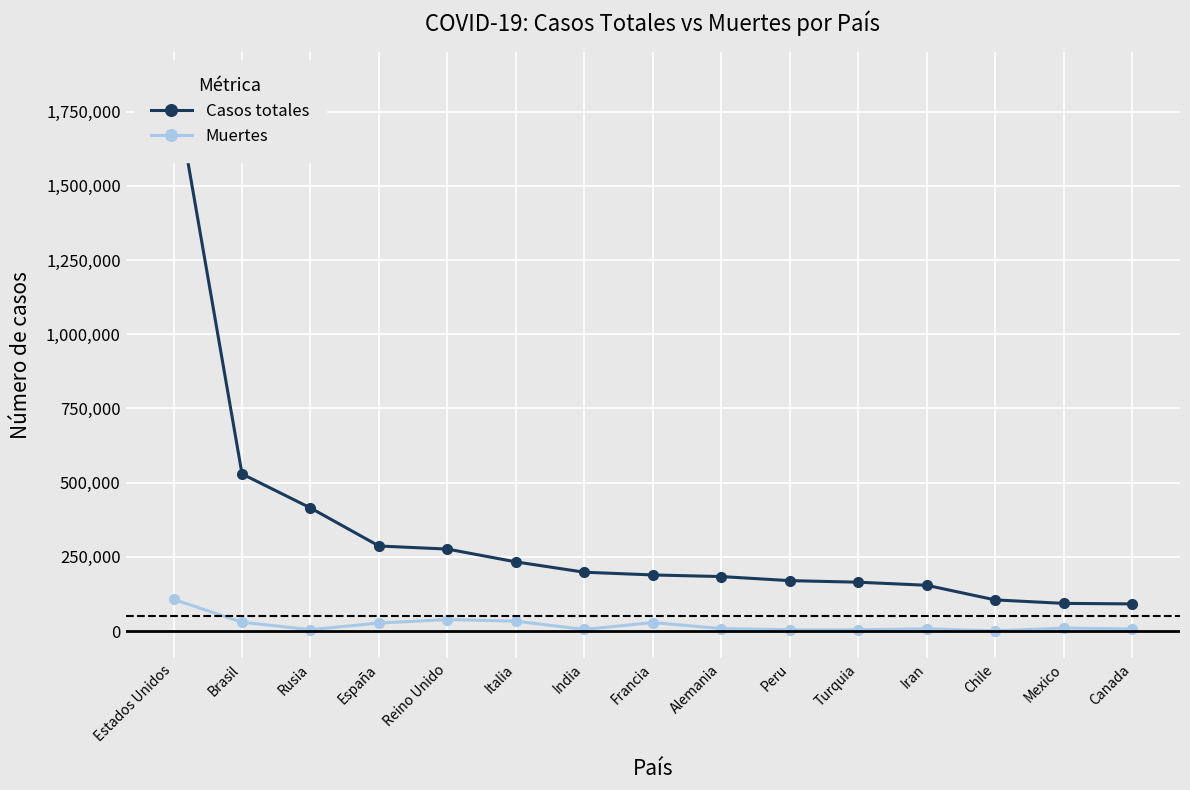

How many data points in Muertes are above 8618?

7